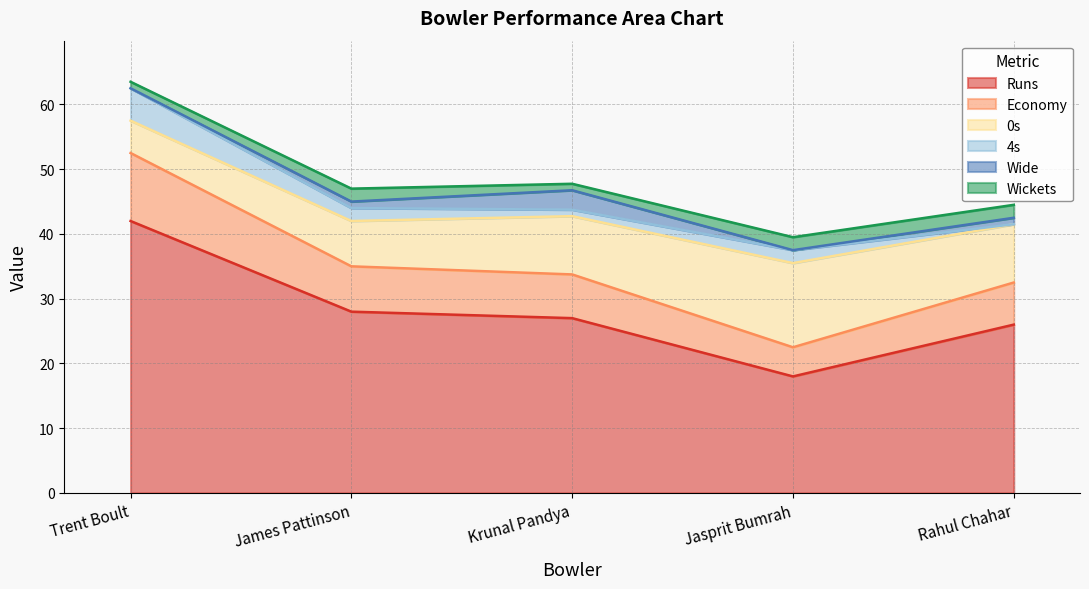

What position from the right is James Pattinson?

4